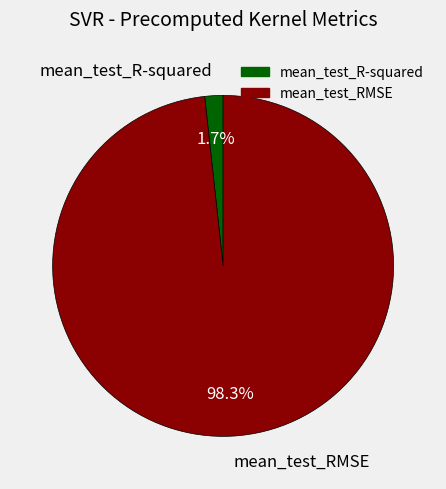

How many segments does this pie chart have?

2